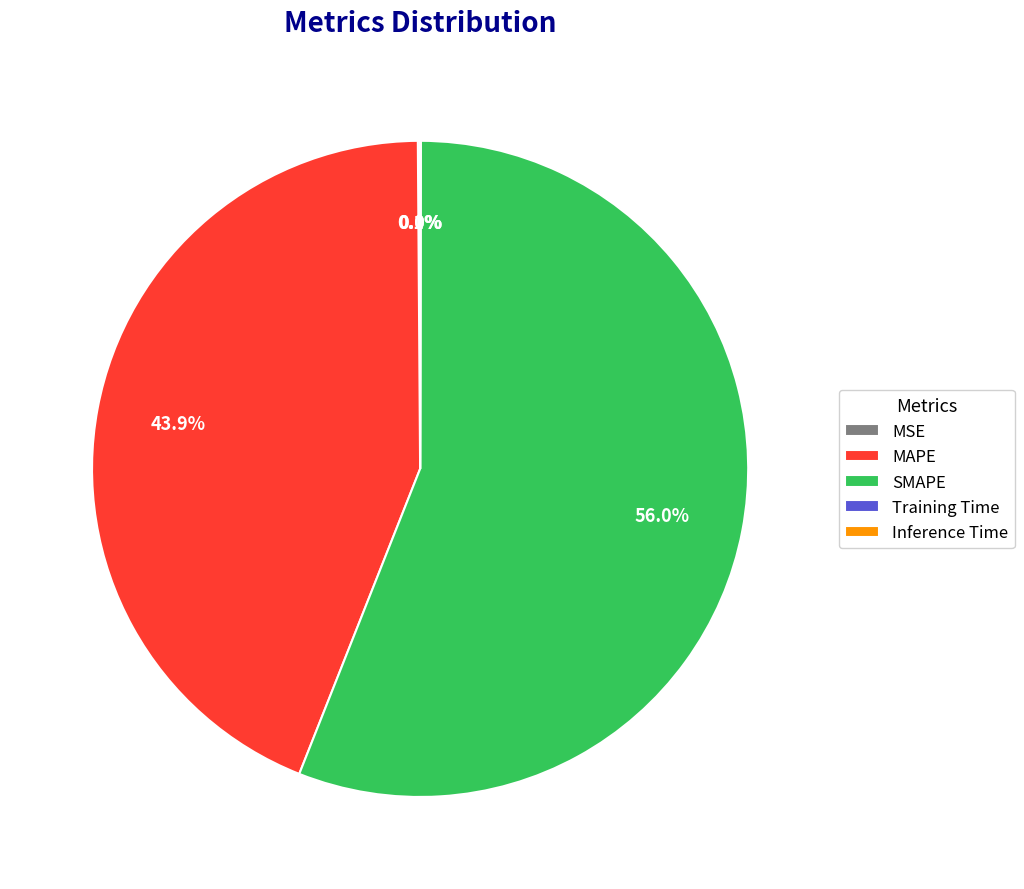

Which slice is the largest?

SMAPE